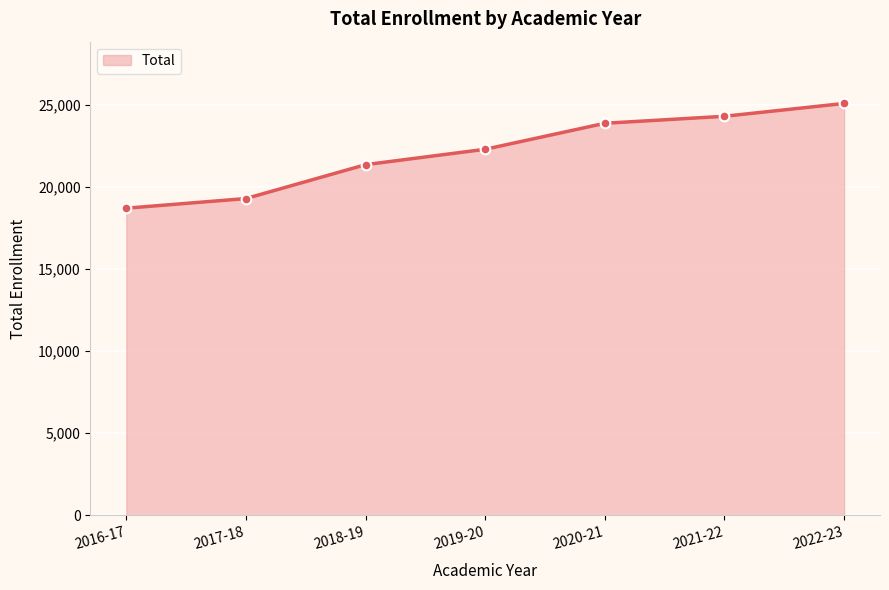

What value does the data have at 2022-23, to the nearest 100?

25100